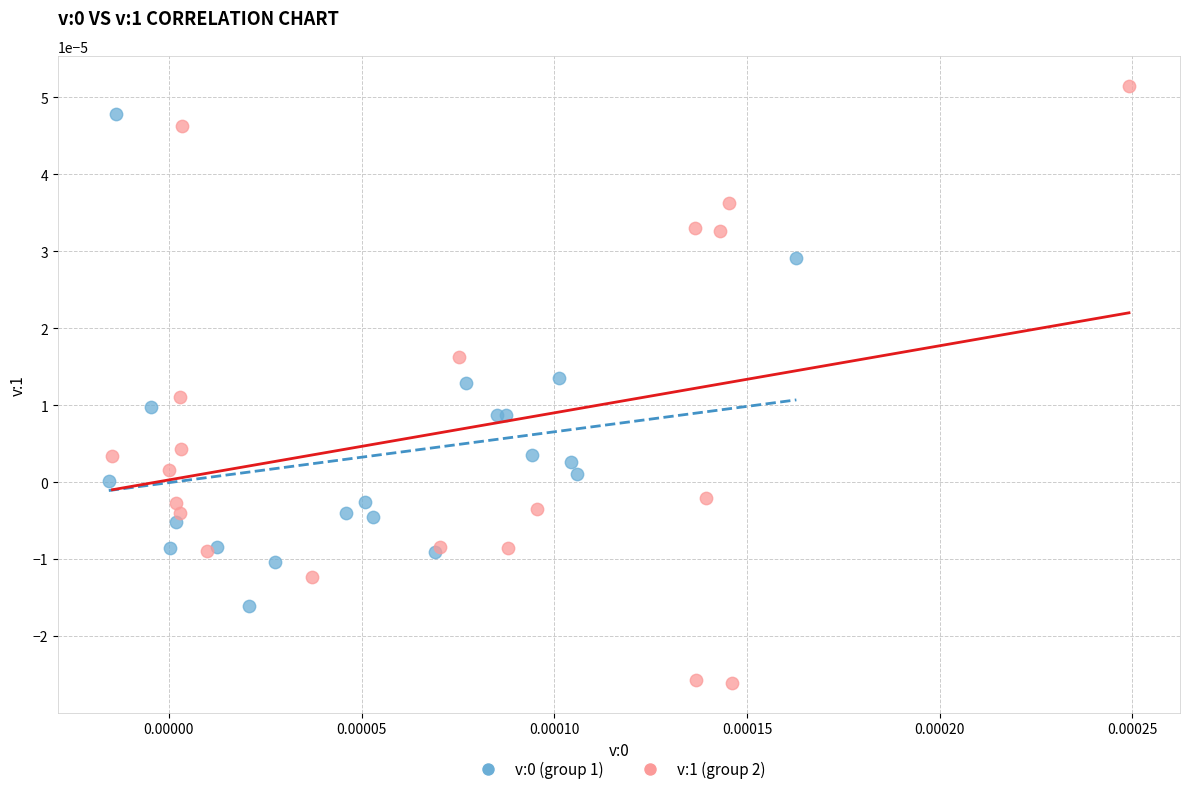

Which series has the largest Y range (max minus min)?

v:1 (group 2)